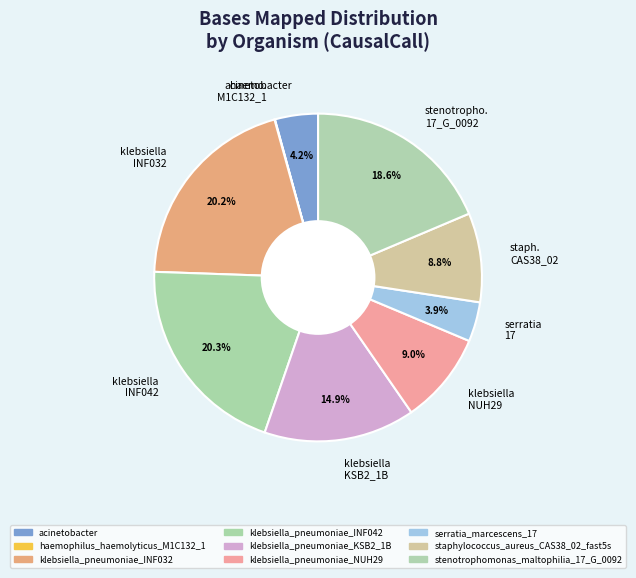

Does staph. CAS38_02 represent more than half of the total?

No